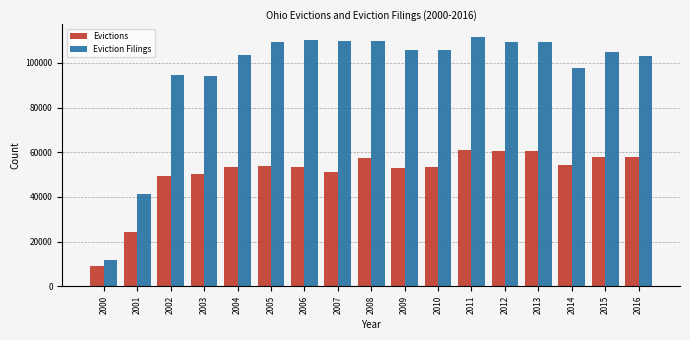

Where is Evictions nearest to the value 35066?

2001